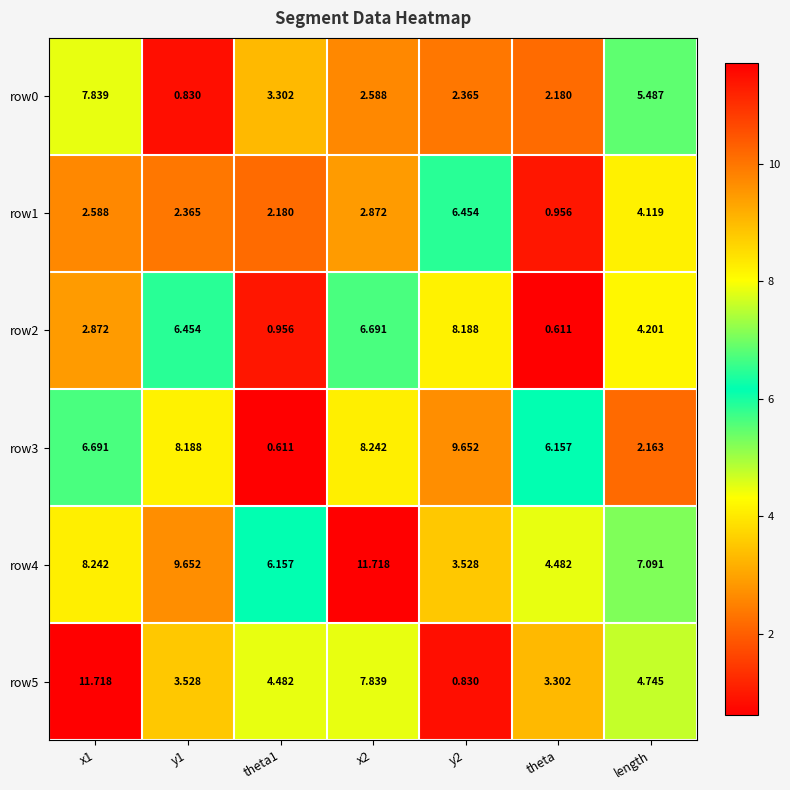

What is the total value across all series at y2?

31.0